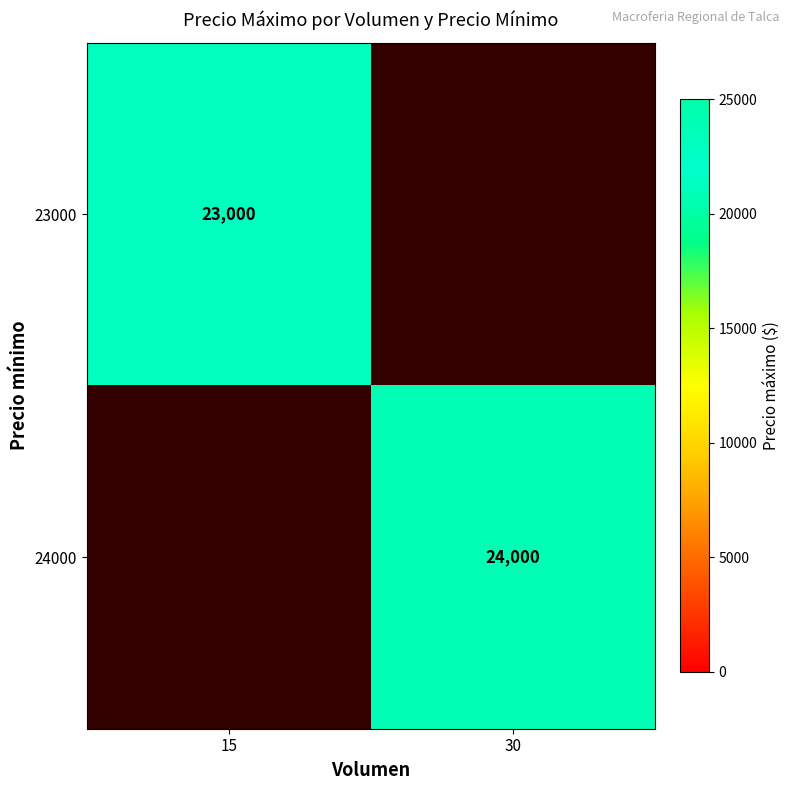

The value of 24000 at 30 is 9050. True or false?

False